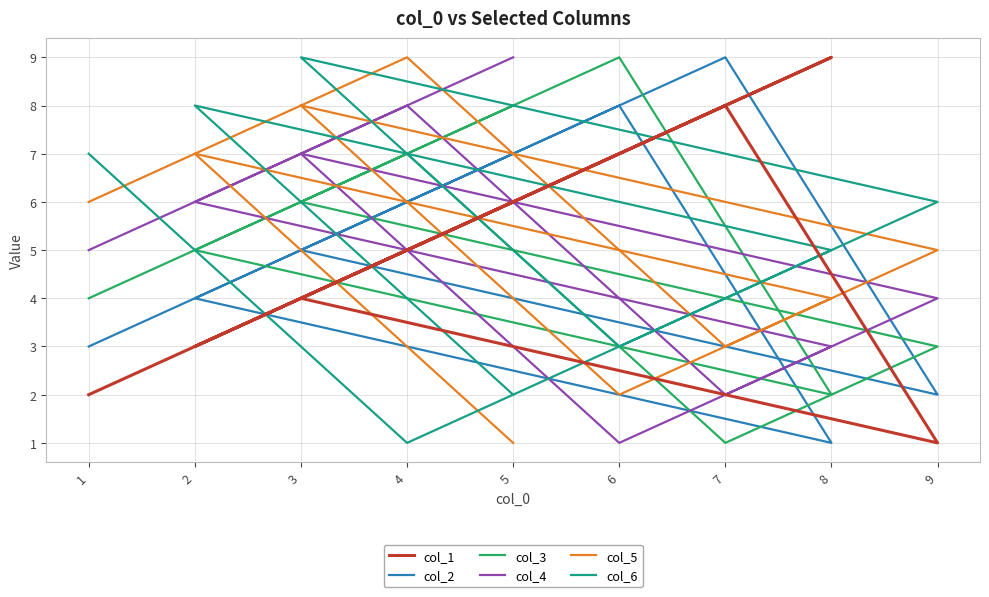

Rank the series at 5 from highest to lowest value.

col_4, col_3, col_2, col_1, col_6, col_5